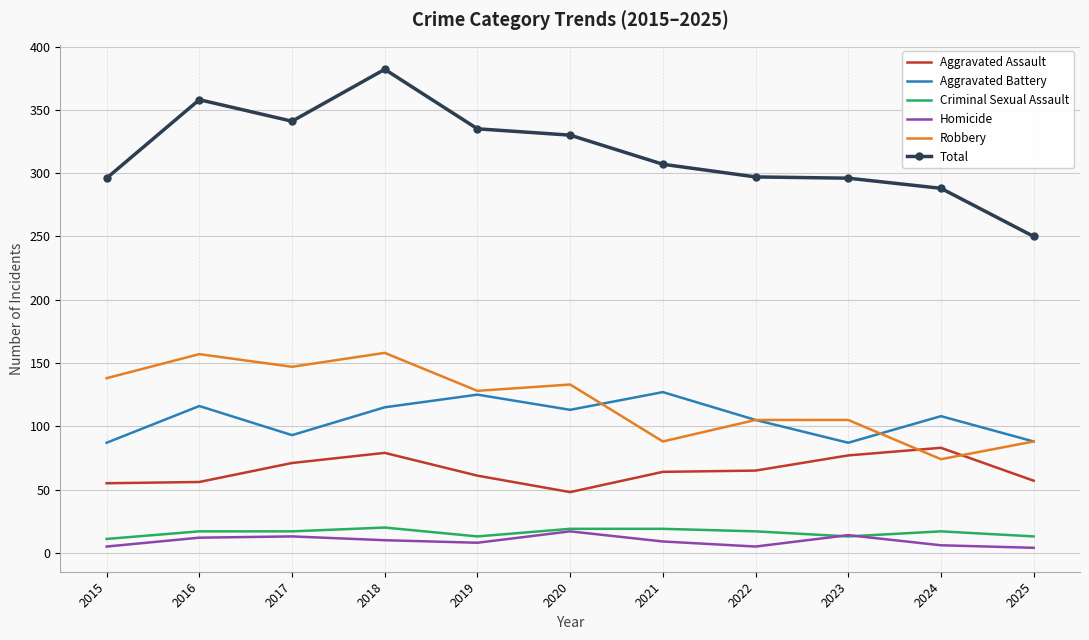

Which series has the largest total across all categories?

Total